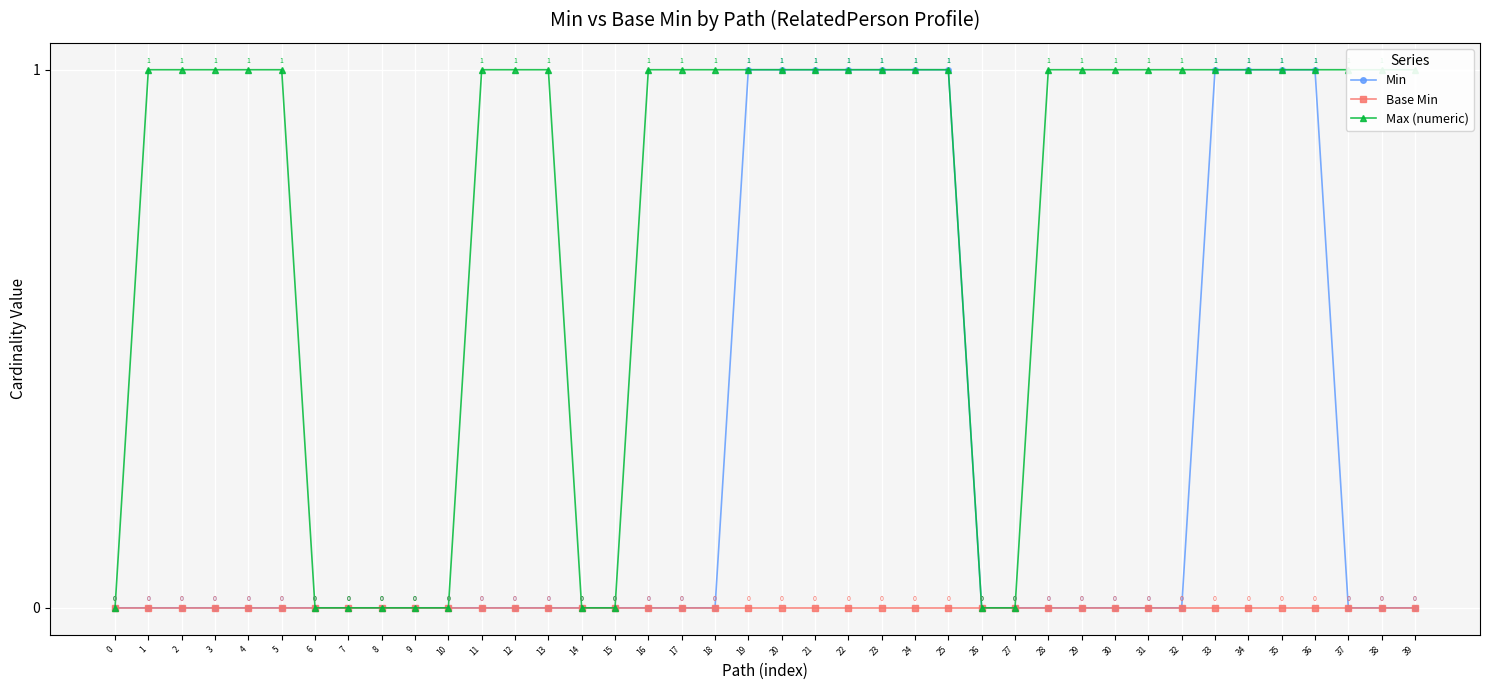

List the labels in order of Max (numeric) value, smallest first.

0, 6, 7, 8, 9, 10, 14, 15, 26, 27, 1, 2, 3, 4, 5, 11, 12, 13, 16, 17, 18, 19, 20, 21, 22, 23, 24, 25, 28, 29, 30, 31, 32, 33, 34, 35, 36, 37, 38, 39